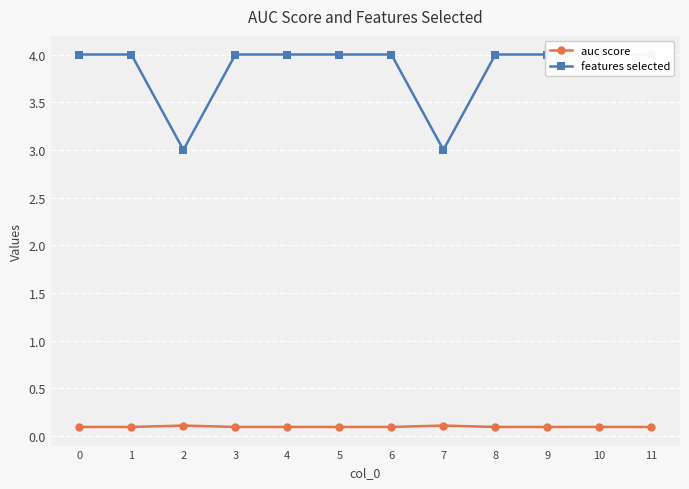

How many values in the features selected series are below 4?

2